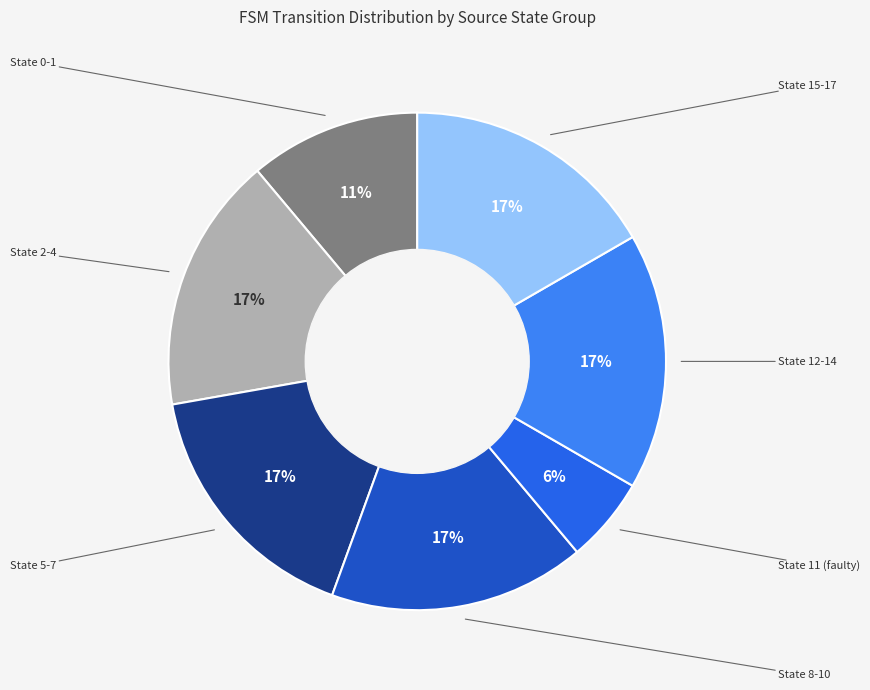

Which slice is the smallest?

State 11 (faulty)